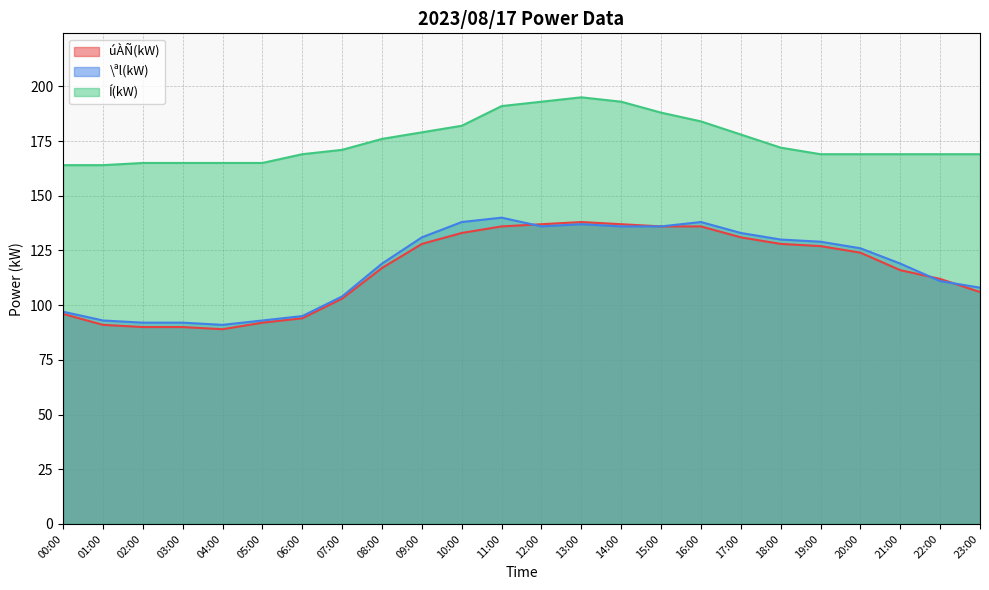

In \ªl(kW), how many points are lower than both neighbors (excluding endpoints)?

2